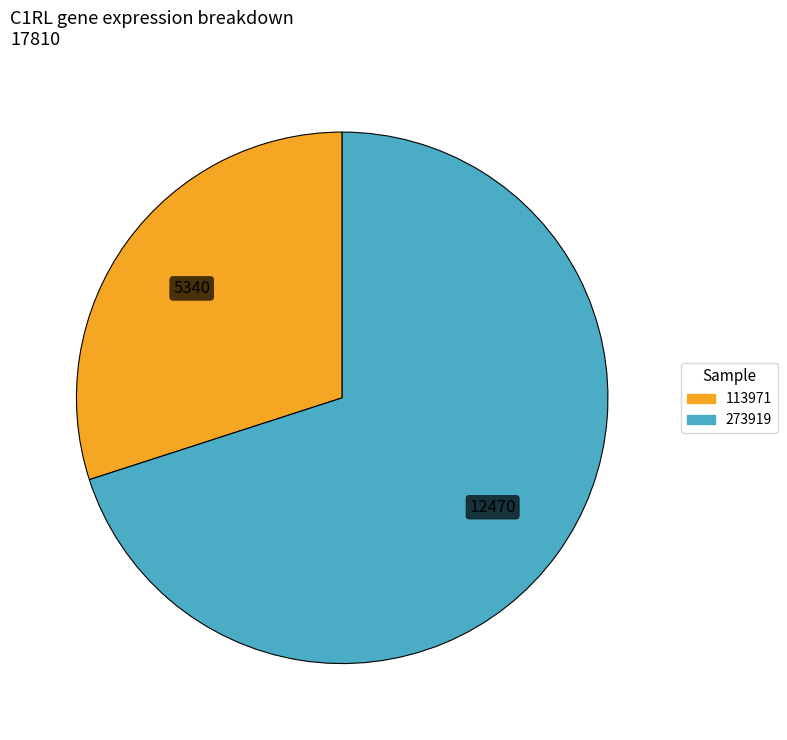

Does any single category account for the majority?

Yes